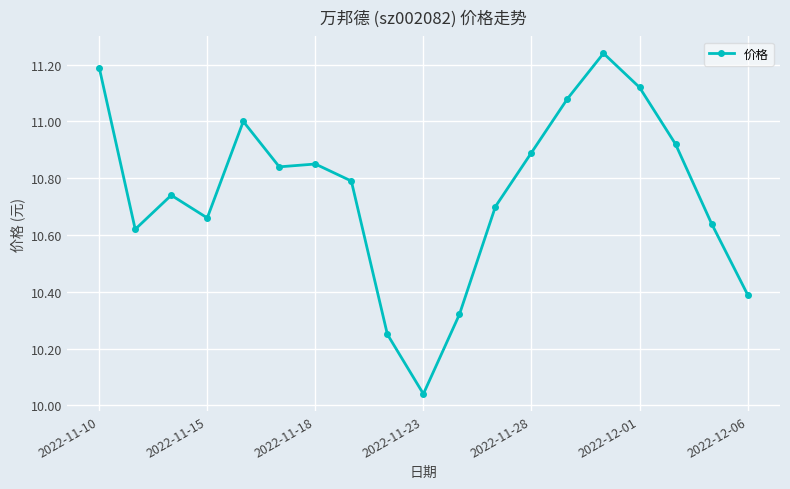

What is the difference between the maximum and minimum values?

1.2